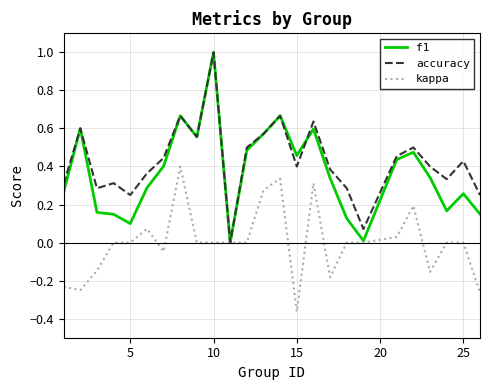

What is the maximum value for accuracy?

1.0